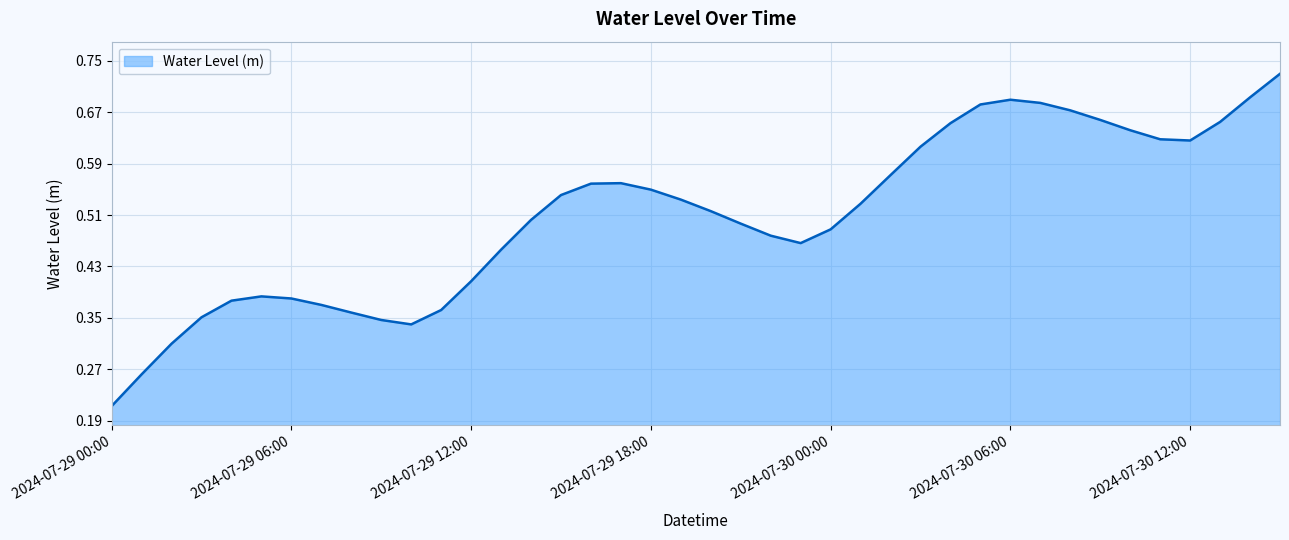

What is the label of the 6th point from the right?

2024-07-30 10:00